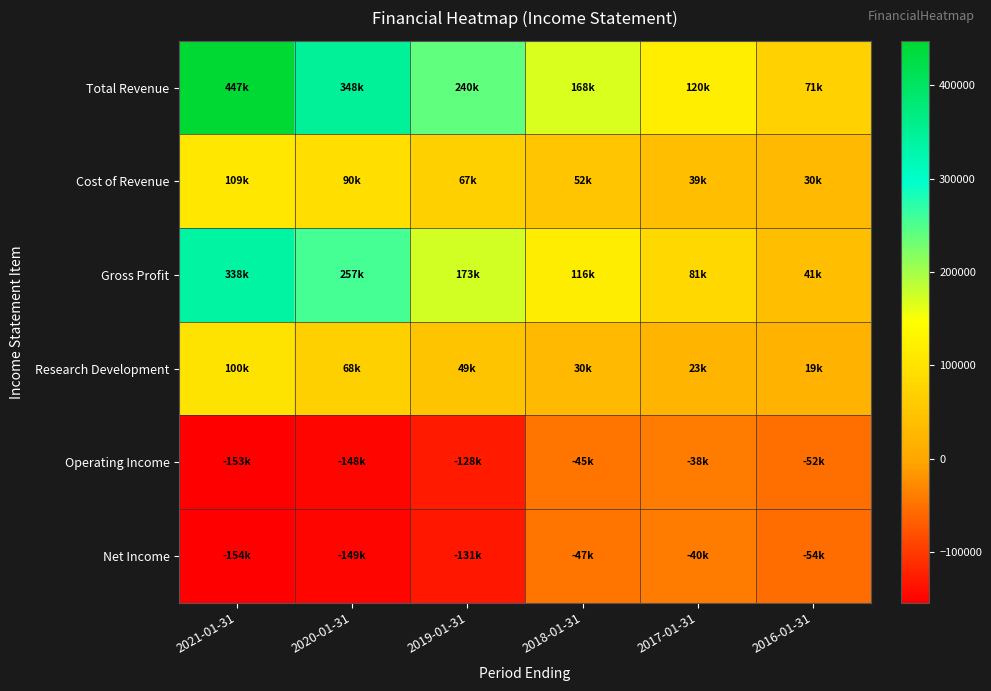

At how many categories does at least one series exceed 190476?

3